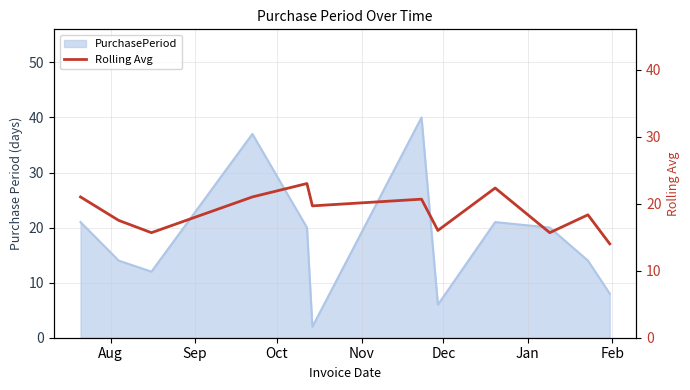

Which has a higher value, Nov or Jan?

Nov